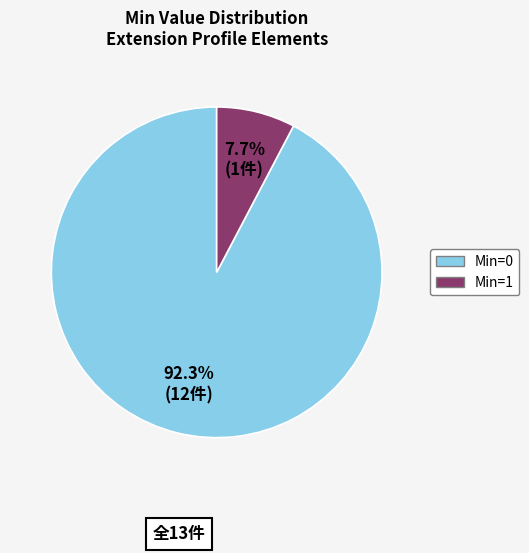

Count the number of slices in the pie.

2